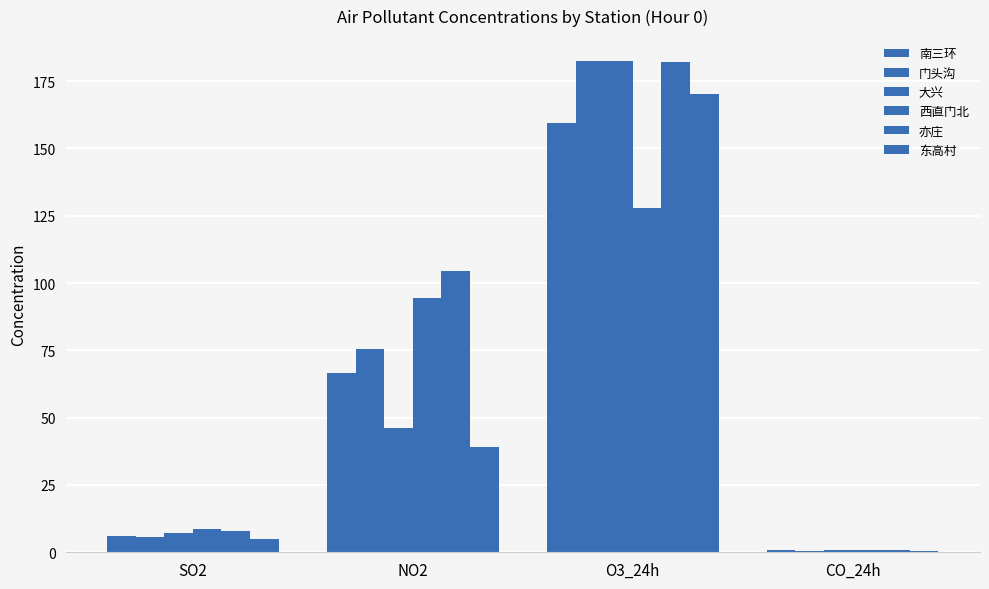

Read the 亦庄 value at SO2.

8.0